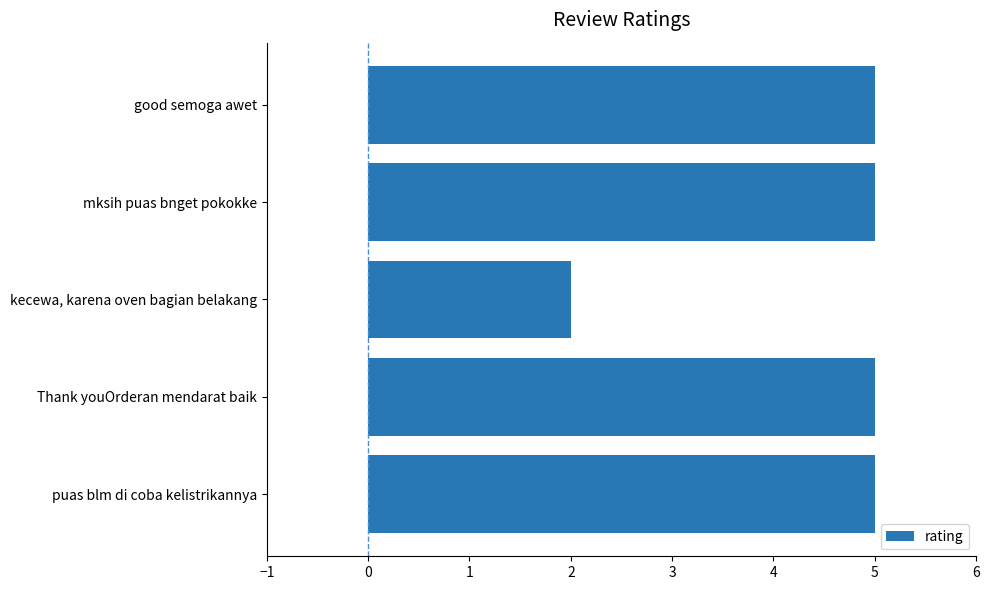

What is the change in value from puas blm di coba kelistrikannya to kecewa, karena oven bagian belakang?

-3